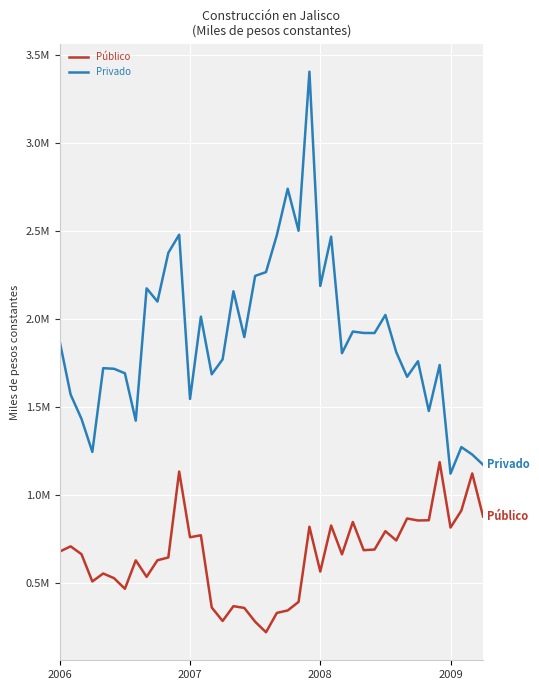

What are all the series names shown in the legend?

Público, Privado